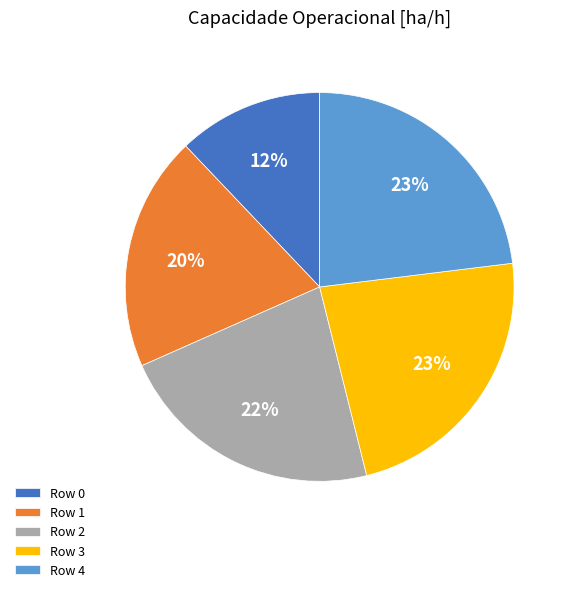

Do Row 4 and Row 3 together represent more than half of the pie?

No